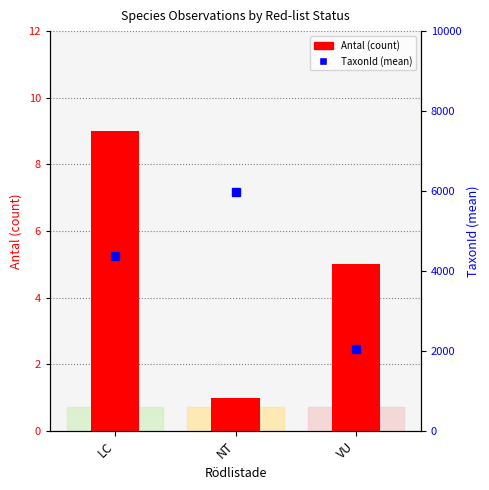

True or false: Antal (count) has a value of 2 at LC.

False